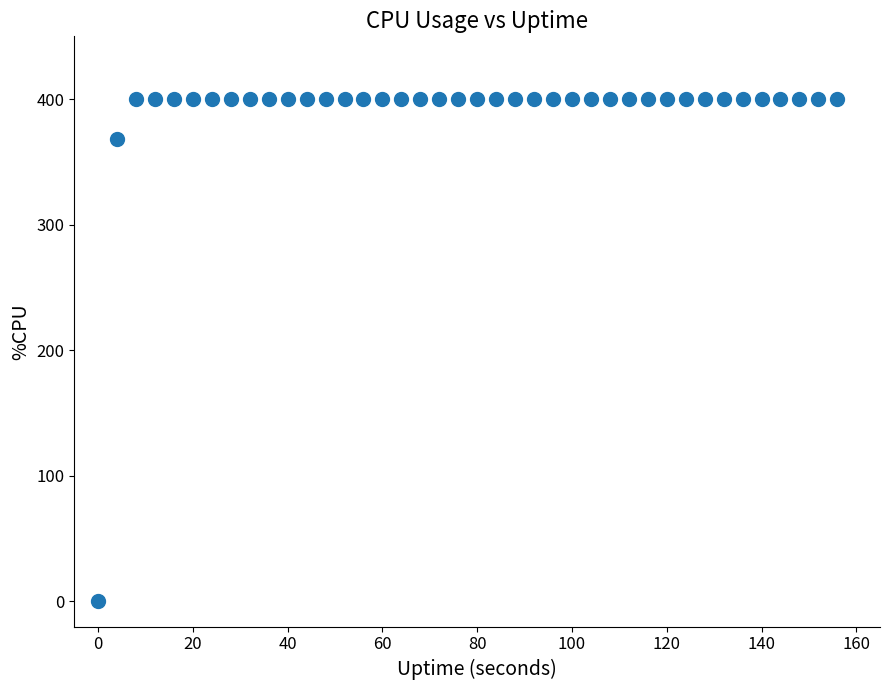

What is the maximum value shown in the chart?

400